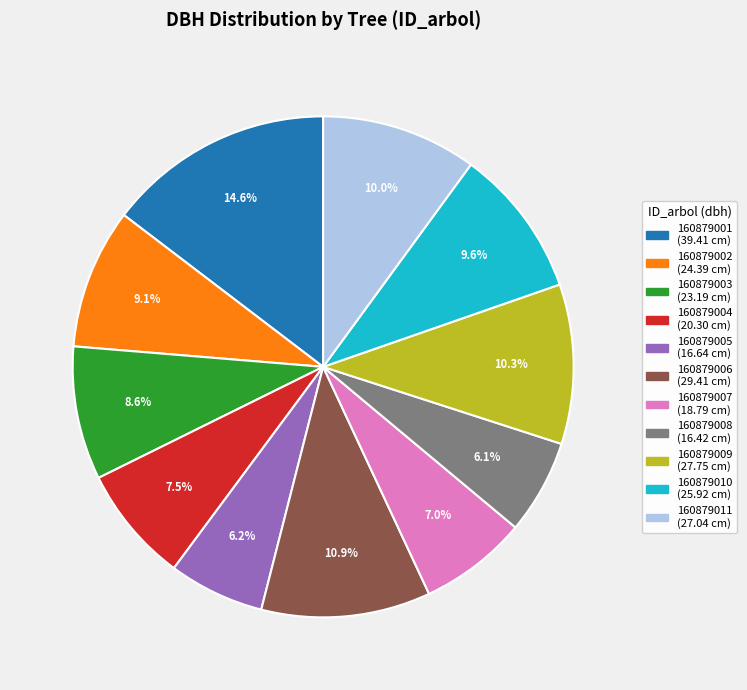

Do 160879006 and 160879007 together represent more than half of the pie?

No